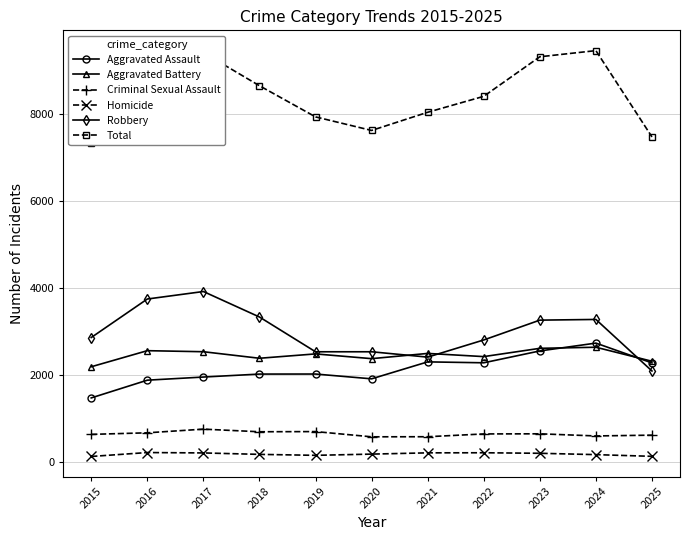

Which series has the largest total across all categories?

Total